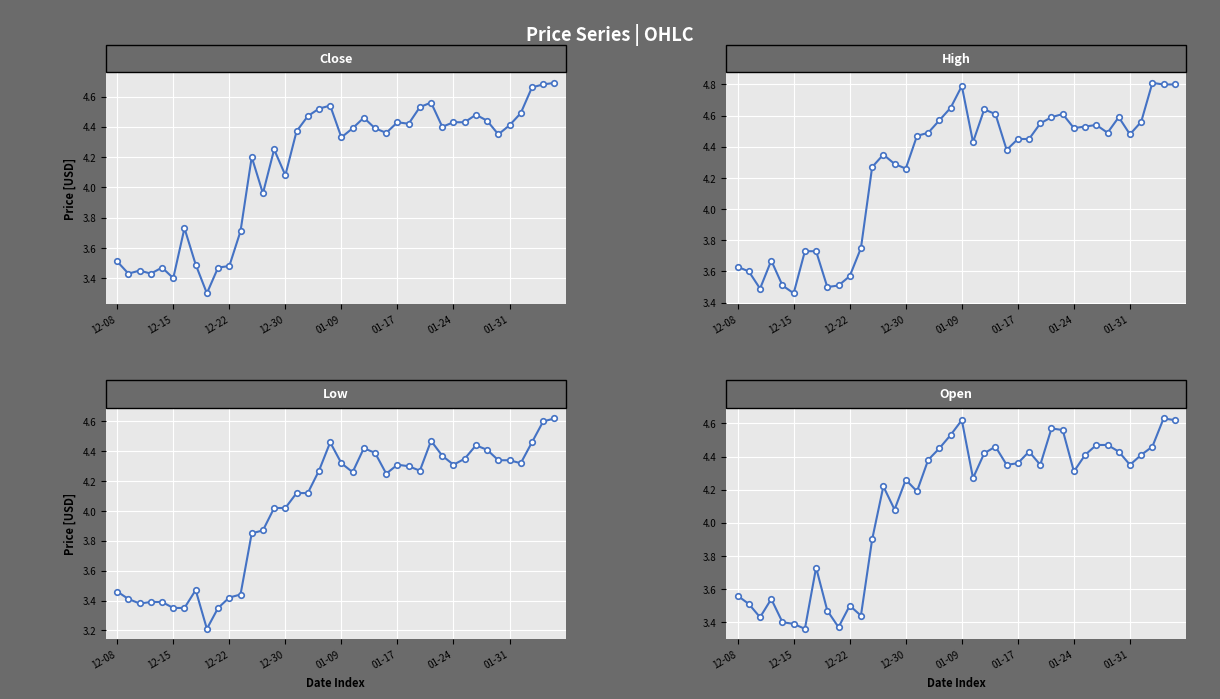

True or false: Low and Close cross at least once.

False